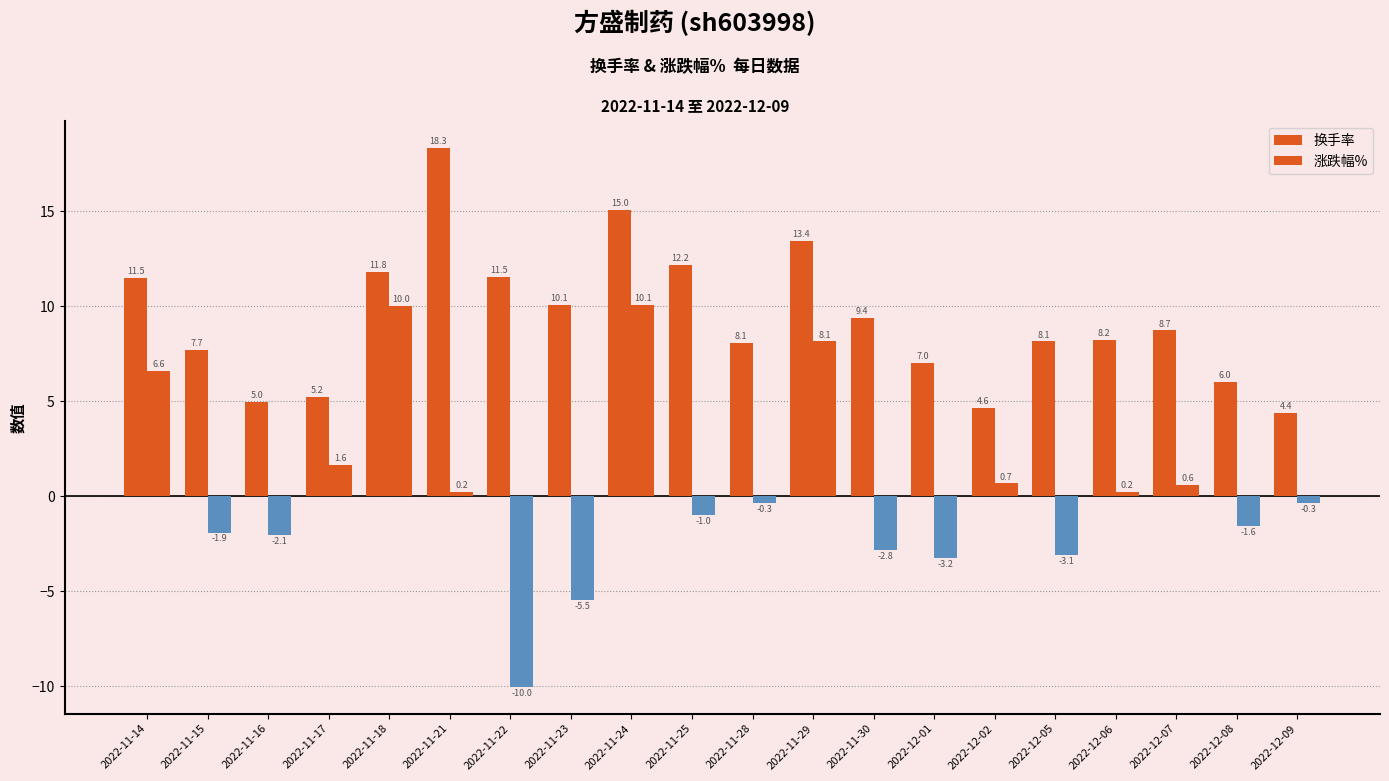

What is the difference between the maximum and second lowest values in the 换手率 series?

13.7